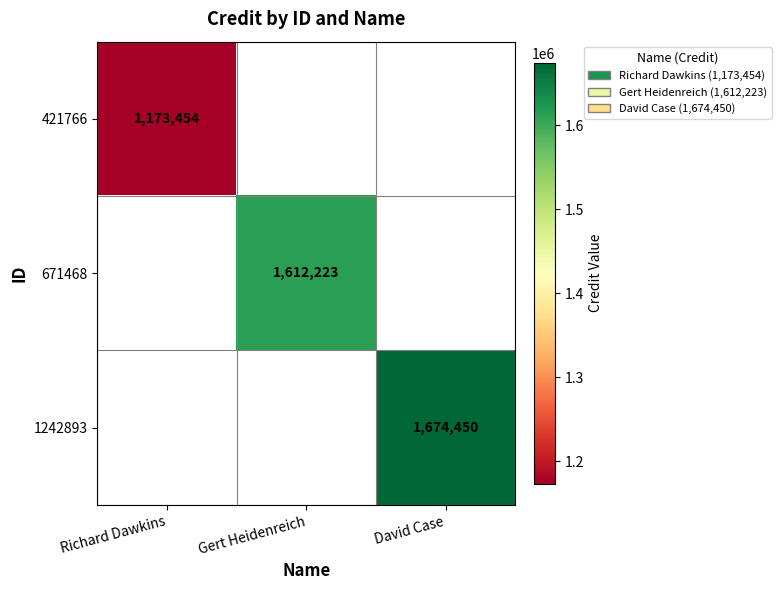

What is the maximum value shown in the chart?

1674450.0